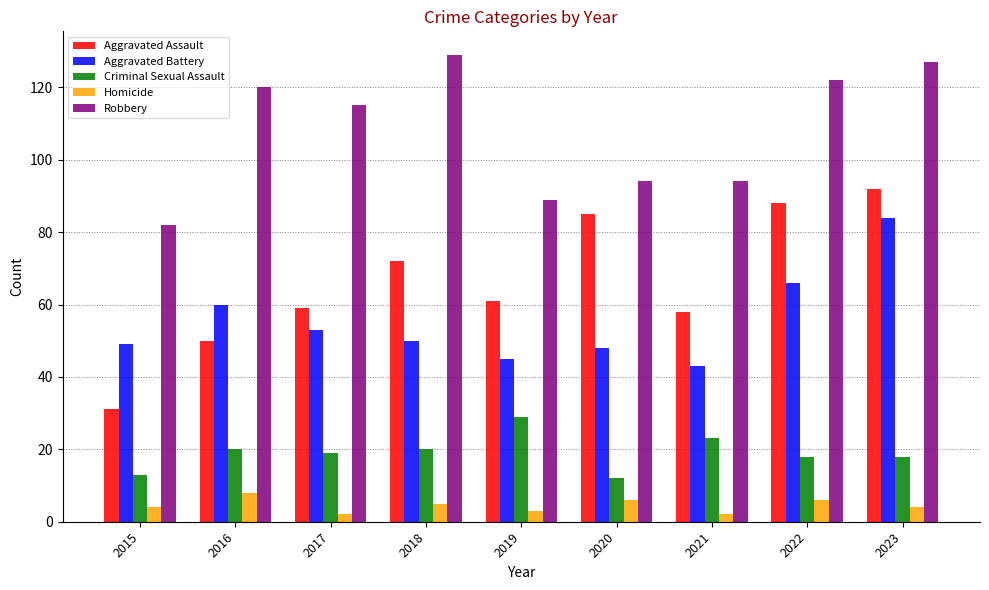

Which series has the largest range (max minus min)?

Aggravated Assault